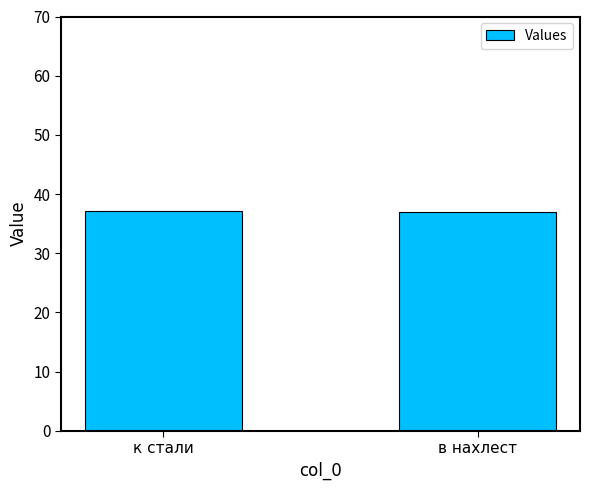

Does the chart contain any negative values?

No